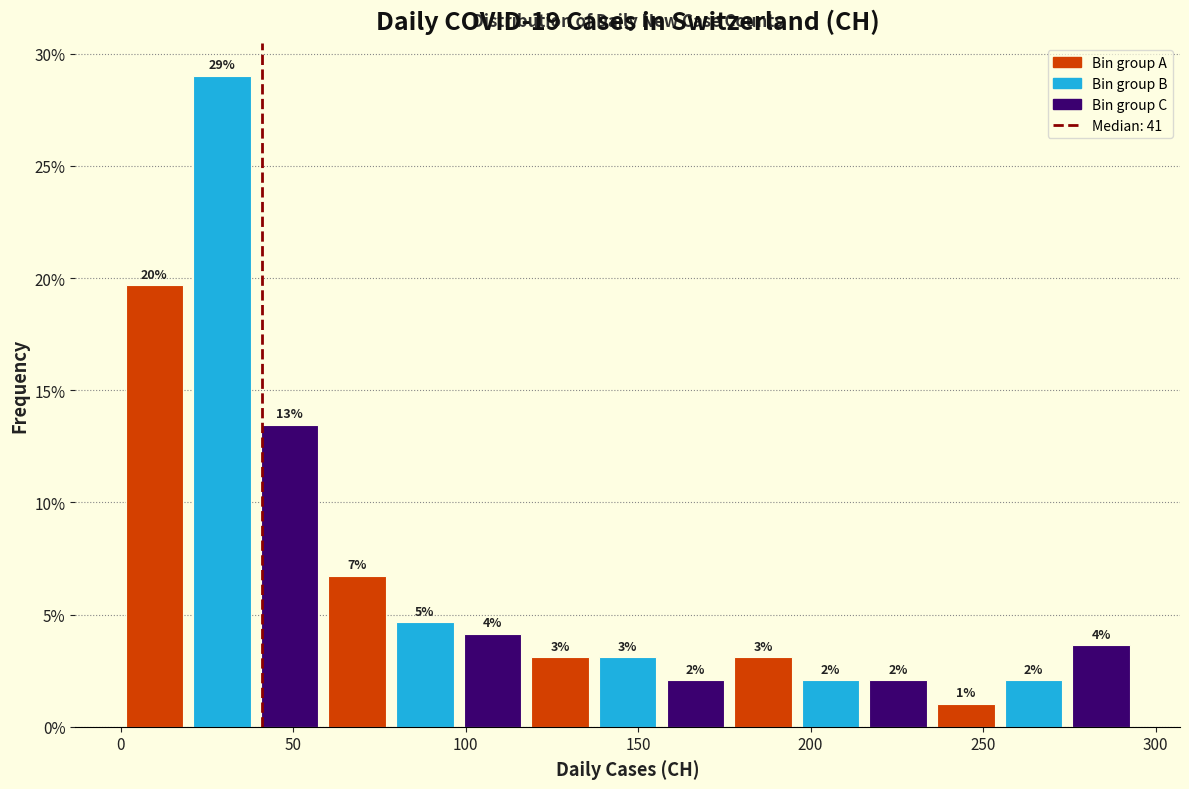

Around what value on the x-axis is the tallest bar? Give the approximate position of its centre, as read against the axis.

30